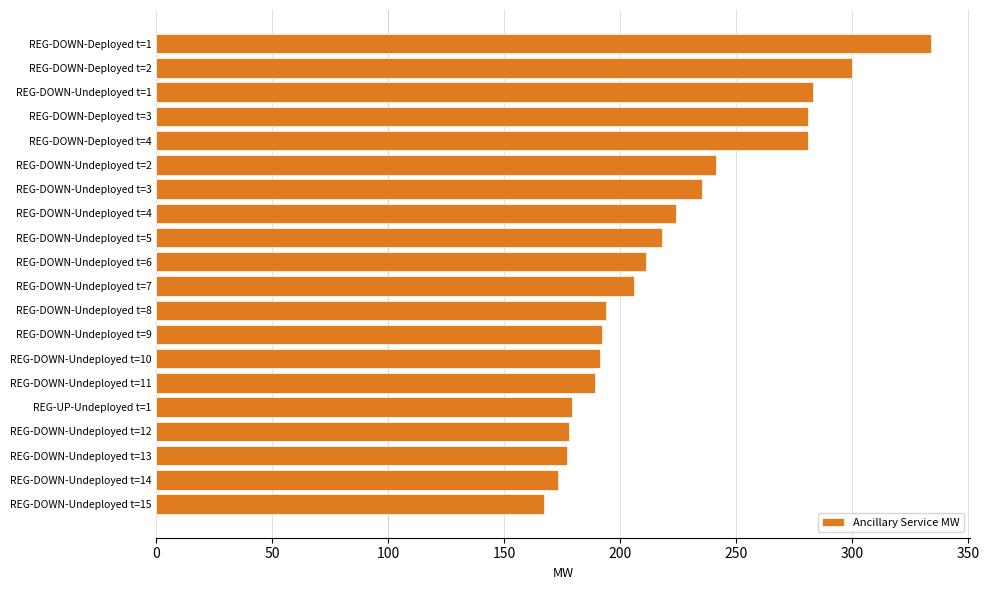

What is the value of the 15th bar from the top?

189